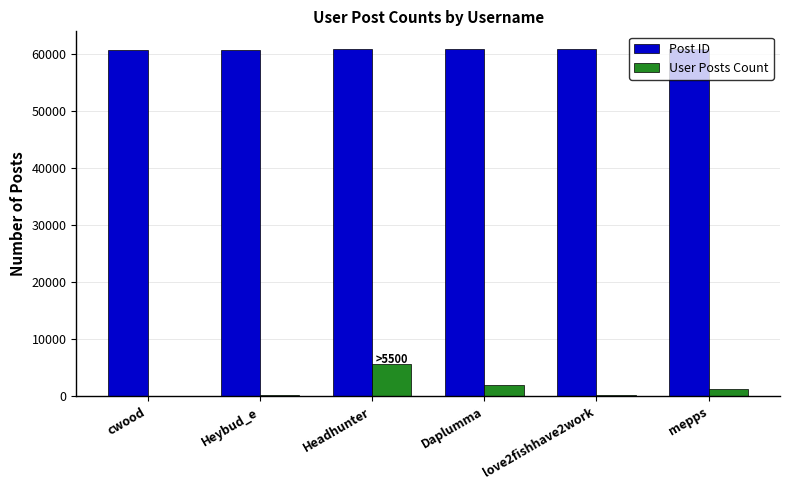

The value of Post ID at Heybud_e is 105304. True or false?

False